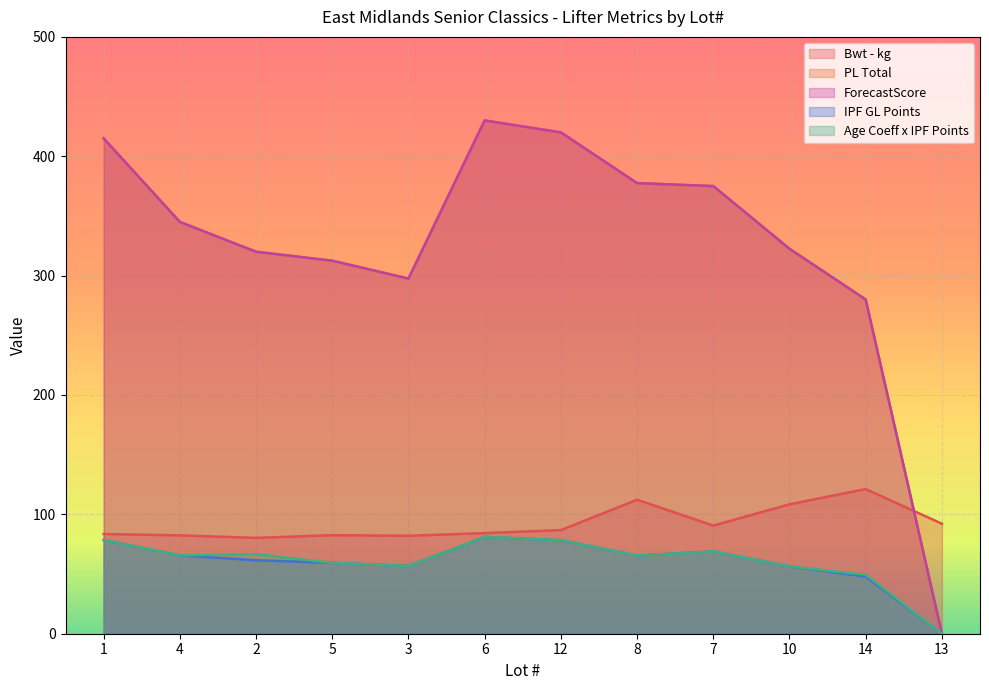

Is it true that Bwt - kg equals 84.3 at 6?

True